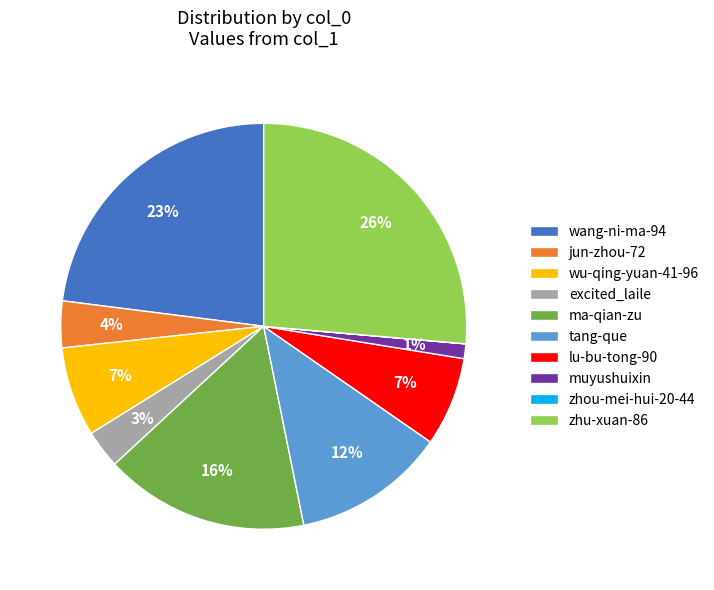

Is the sum of lu-bu-tong-90 and jun-zhou-72 greater than half?

No